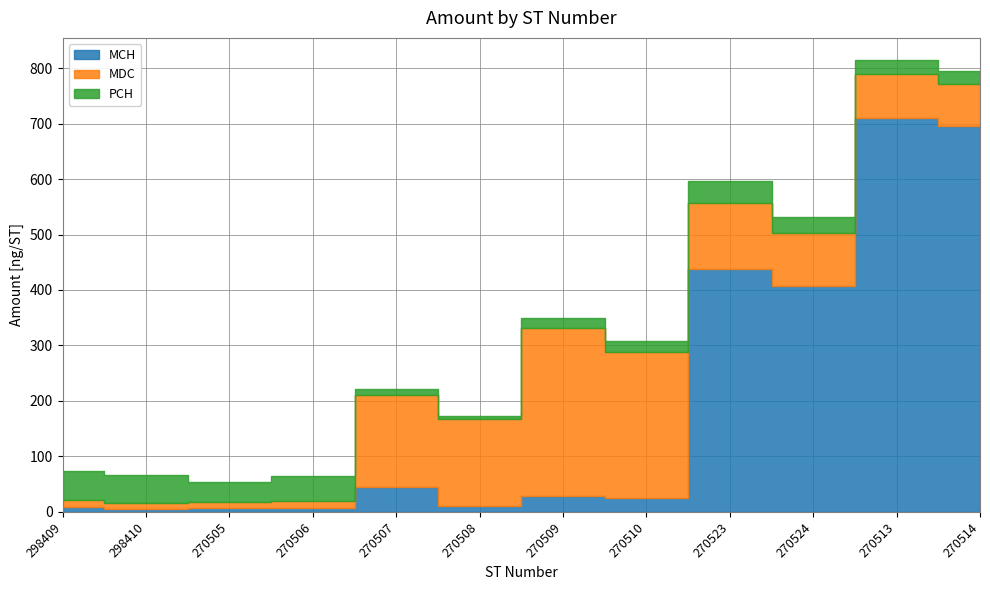

What is the label of the 8th point from the left?

270510